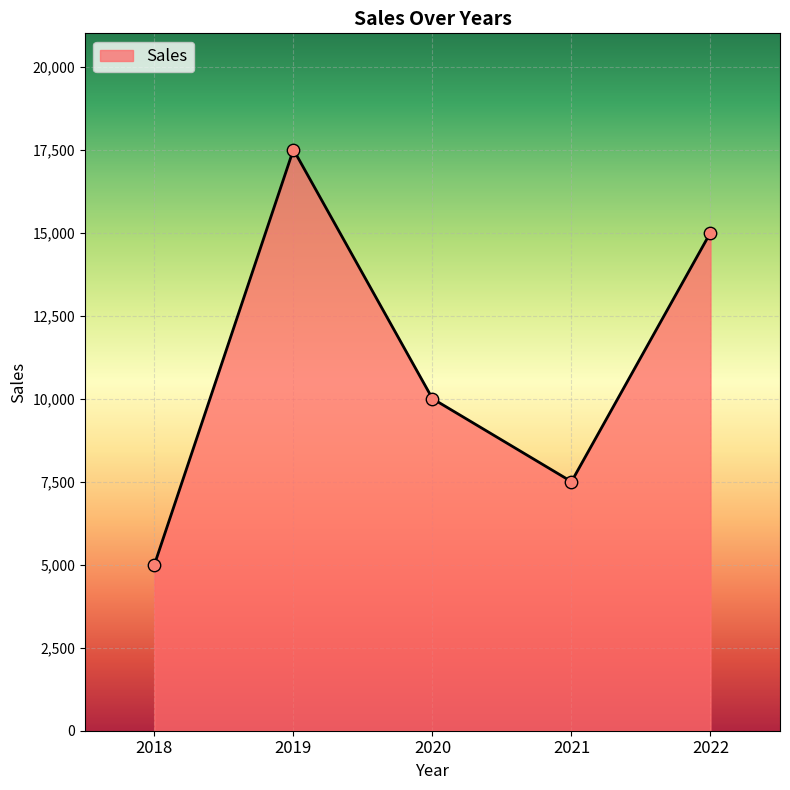

What is the change in value from 2018 to 2020?

+5000